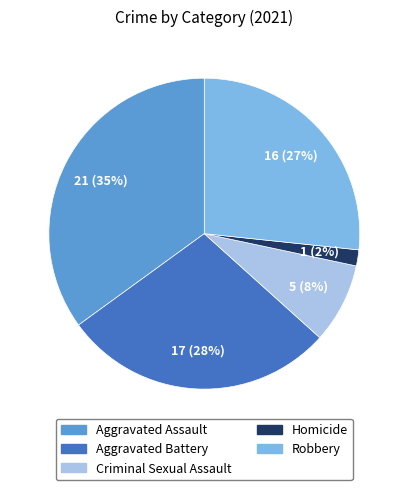

Rank the categories by value from lowest to highest.

Homicide, Criminal Sexual Assault, Robbery, Aggravated Battery, Aggravated Assault